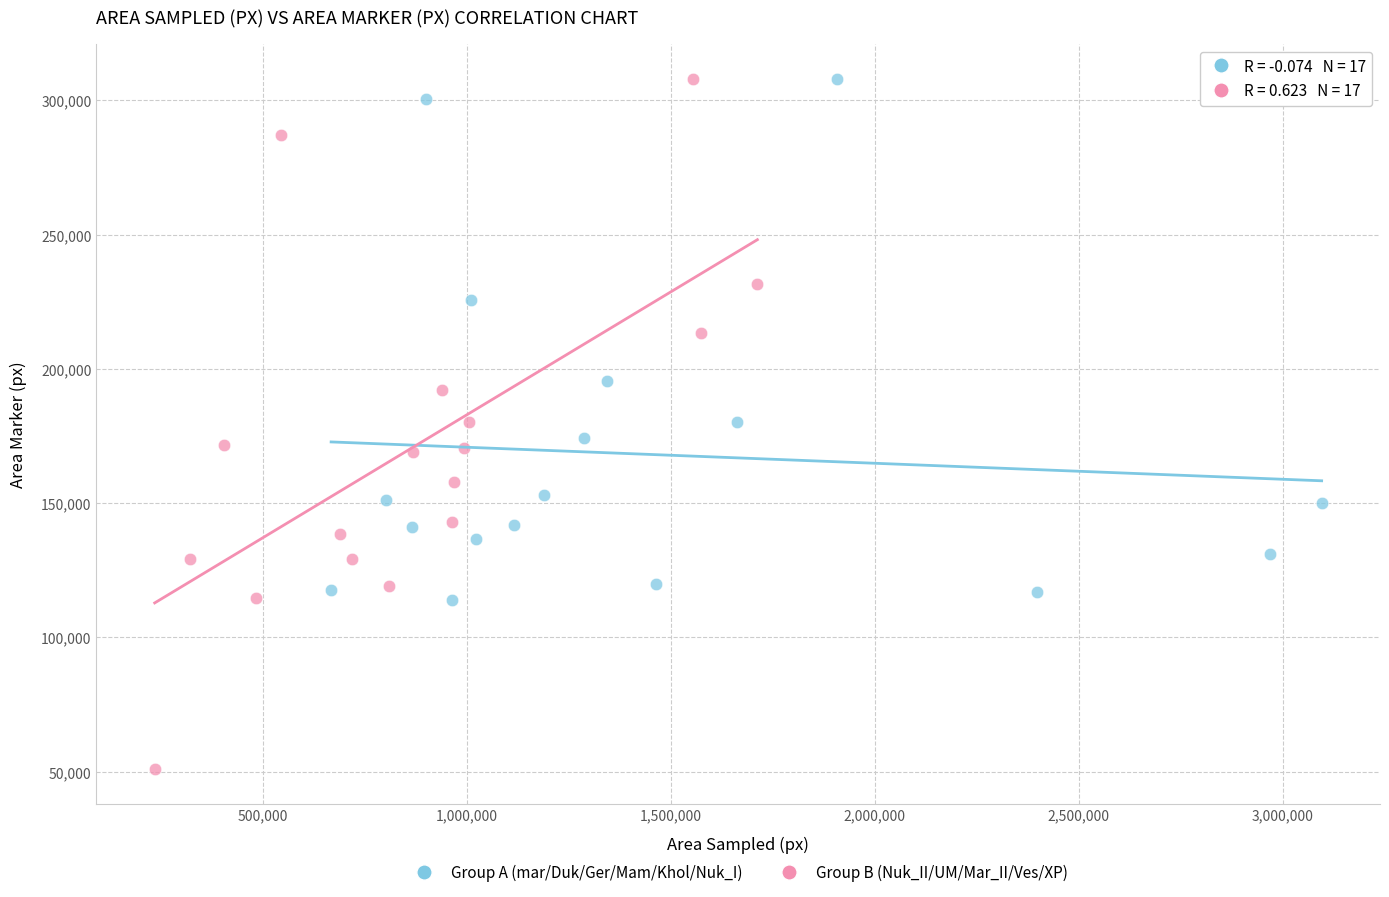

What are all the series names shown in the legend?

Group A (mar/Duk/Ger/Mam/Khol/Nuk_I), Group B (Nuk_II/UM/Mar_II/Ves/XP)